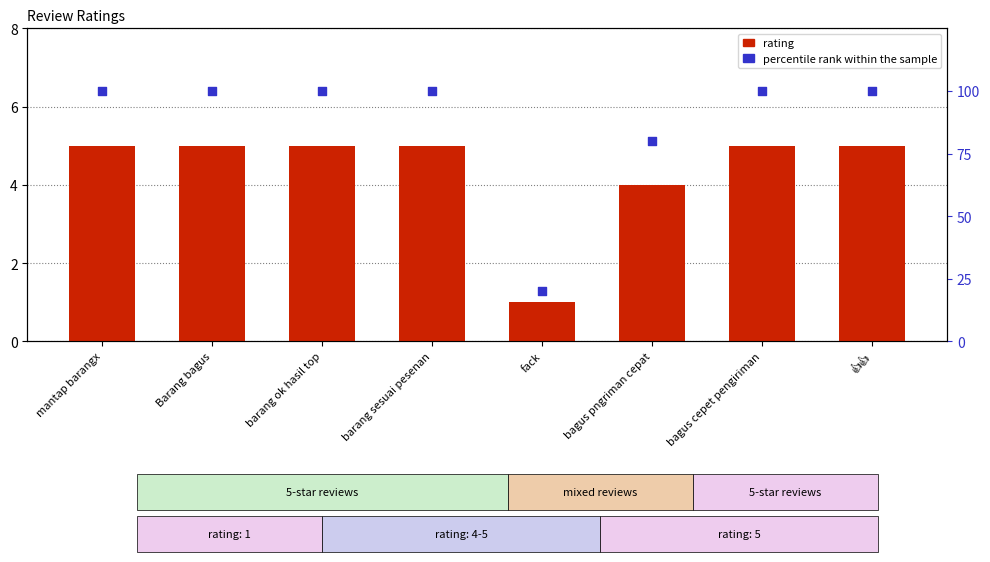

At which category is the sum across all series the highest?

mantap barangx